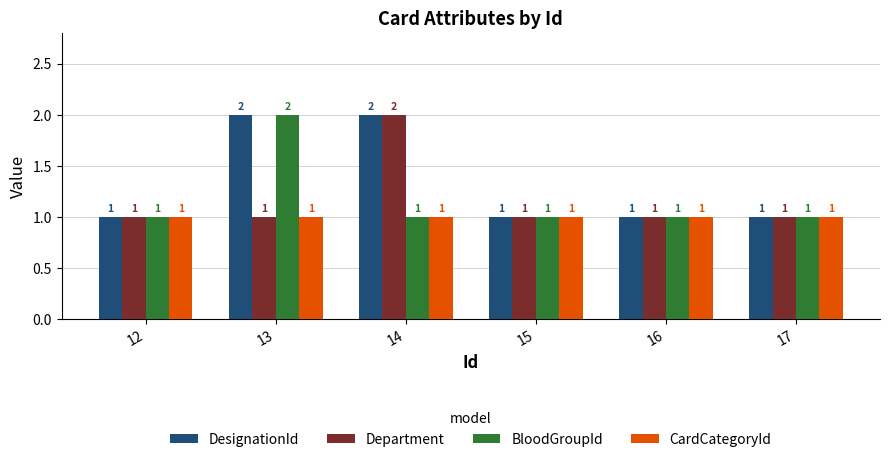

Reading left to right, what are all the values shown in this chart?

DesignationId: 12=1	13=2	14=2	15=1	16=1	17=1
Department: 12=1	13=1	14=2	15=1	16=1	17=1
BloodGroupId: 12=1	13=2	14=1	15=1	16=1	17=1
CardCategoryId: 12=1	13=1	14=1	15=1	16=1	17=1